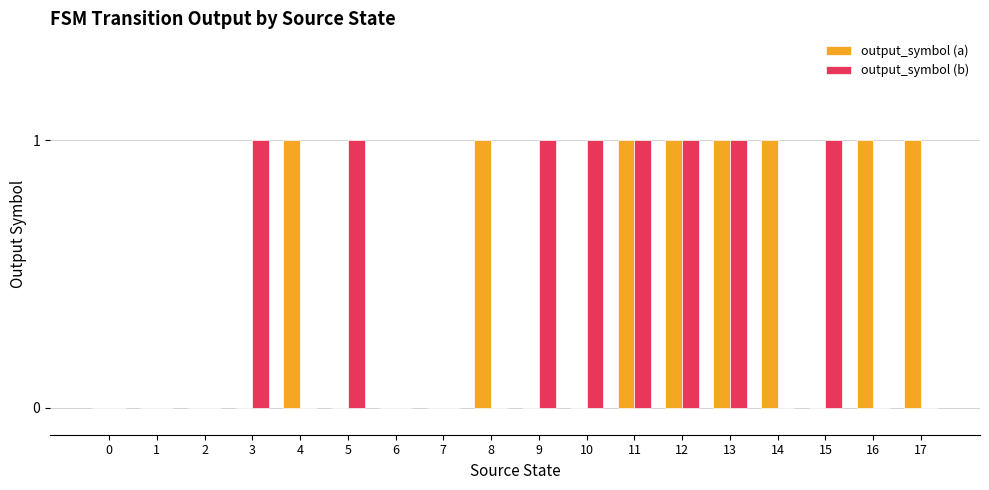

How many series are shown in this chart?

2